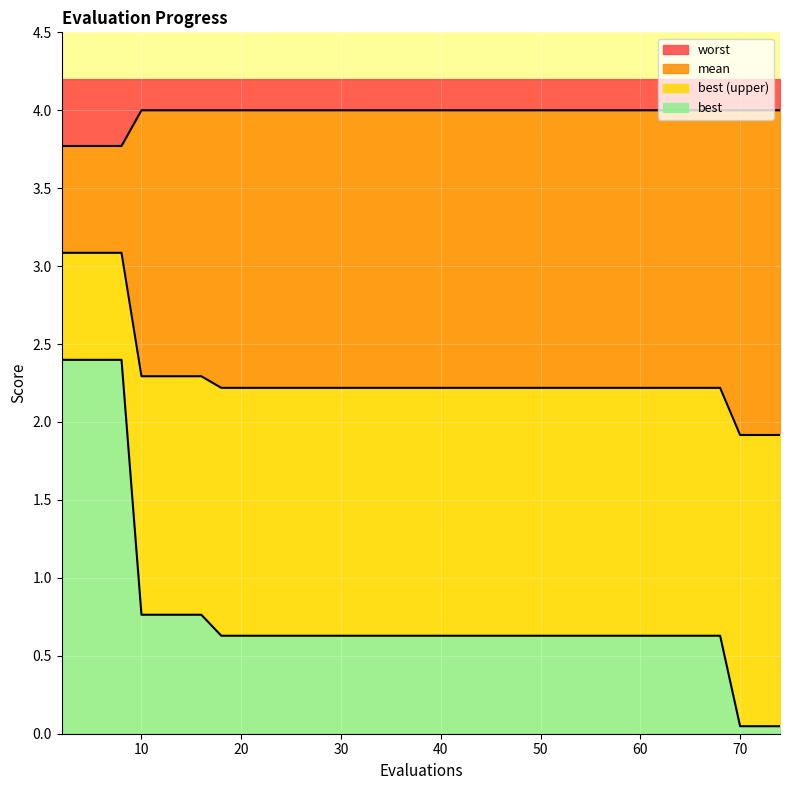

What is the maximum value for best?

2.4